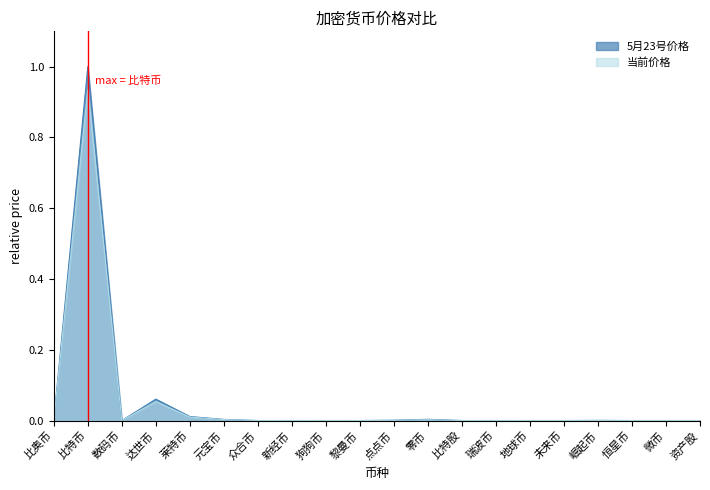

Which series changed the most between 元宝币 and 点点币?

5月23号价格